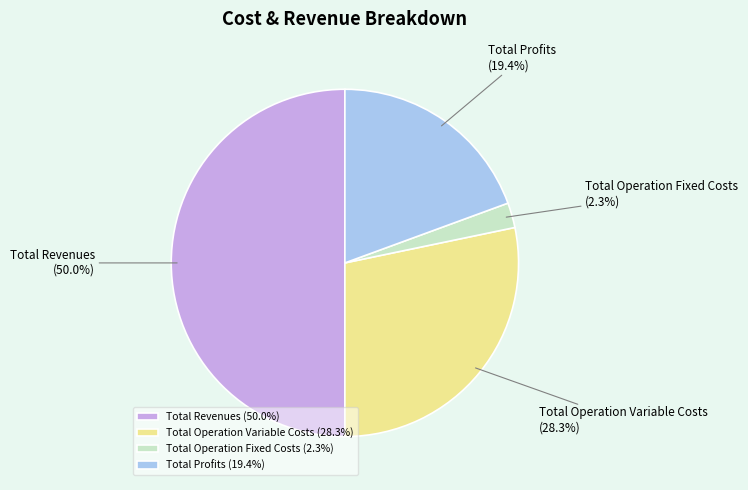

What is the total percentage of Total Profits and Total Operation Fixed Costs?

21.7%